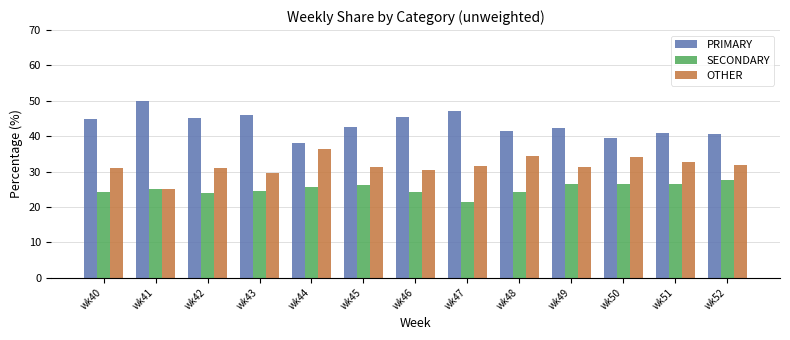

Is it true that SECONDARY equals 38.7 at wk44?

False